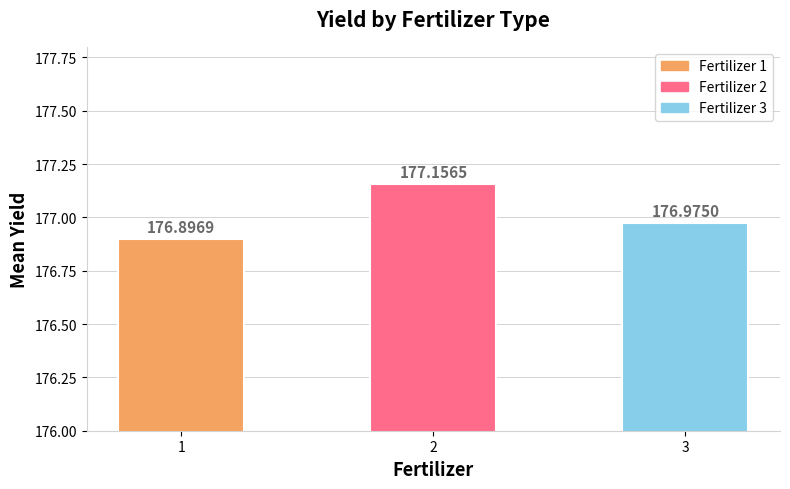

List the labels in order of value, smallest first.

1, 3, 2